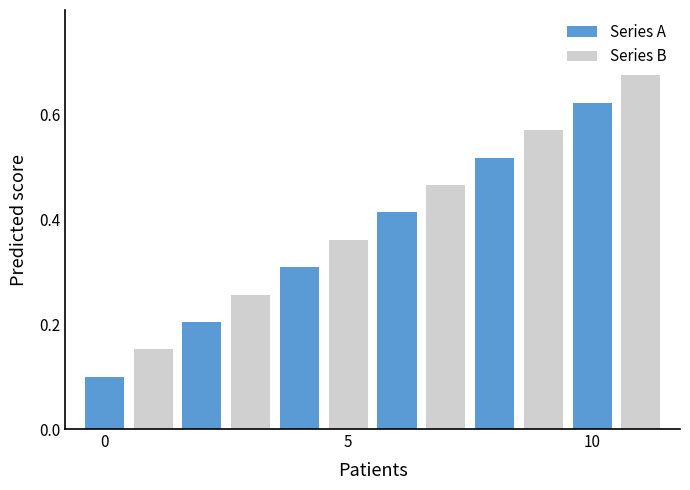

Are the bars horizontal?

No